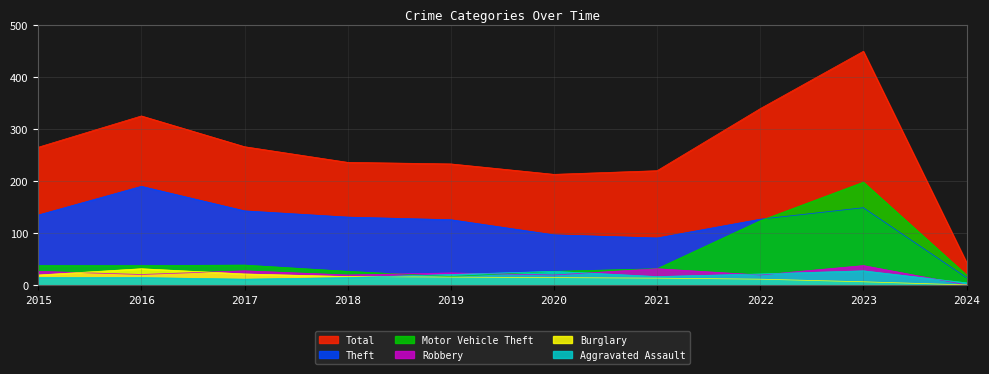

How many lines are shown in the chart?

6